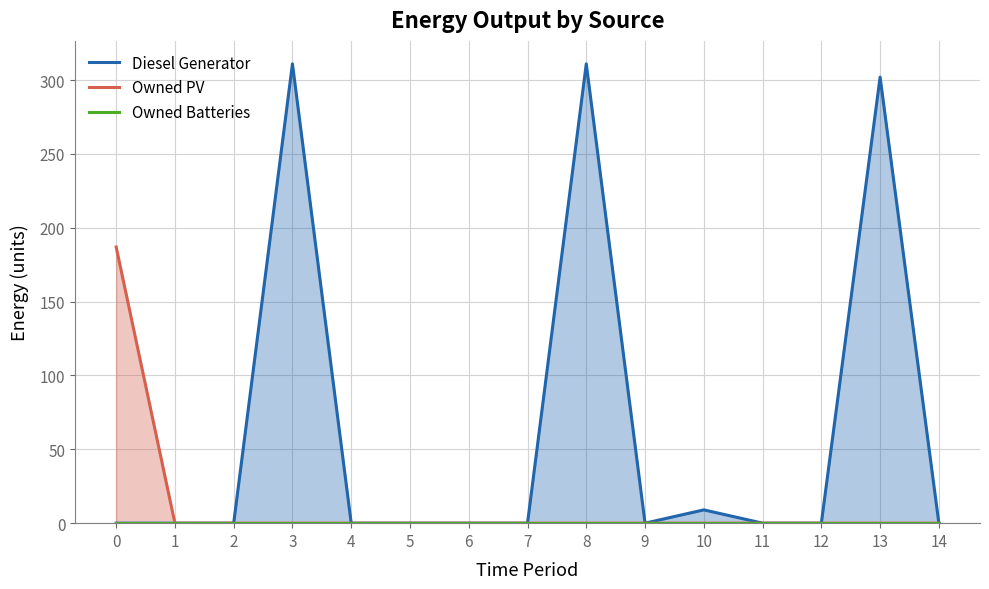

True or false: Diesel Generator and Owned PV intersect in this chart.

False